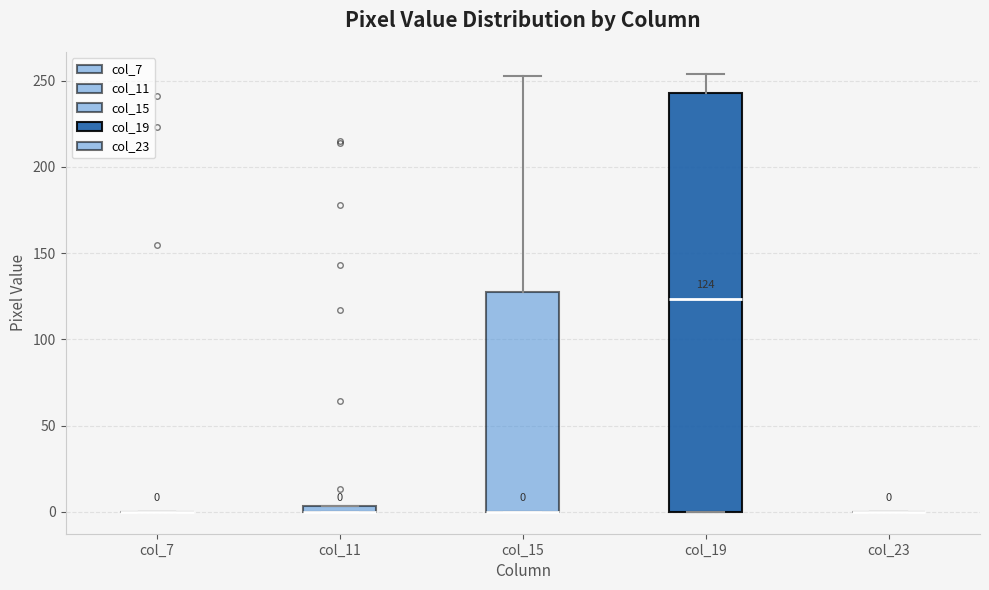

Comparing the boxes themselves (not the whiskers), which one is the tallest?

col_19